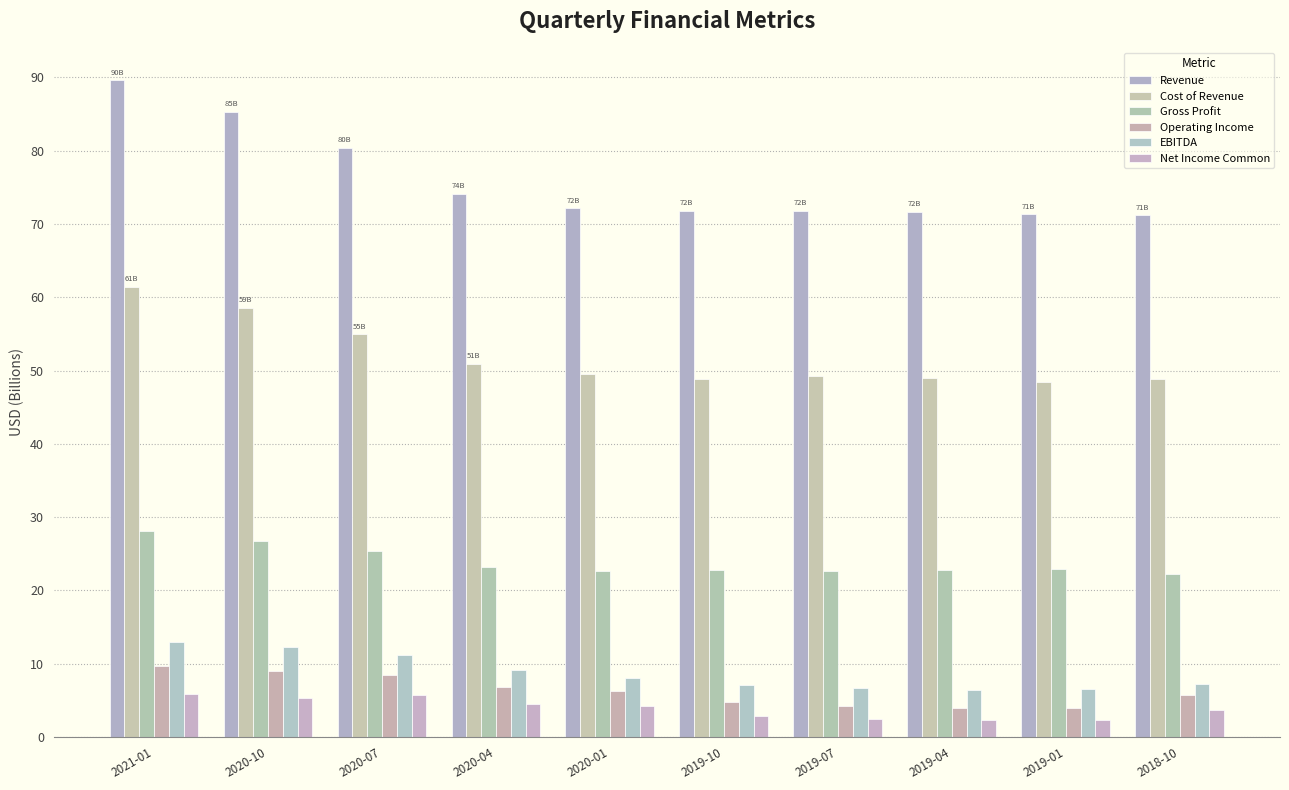

True or false: EBITDA has a value of 6.7 at 2019-07.

True